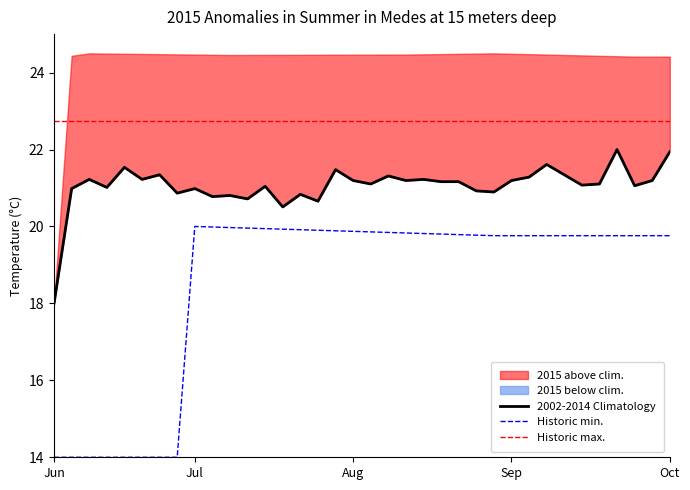

The Historic max. series shows 5.6 at Jun. True or false?

False